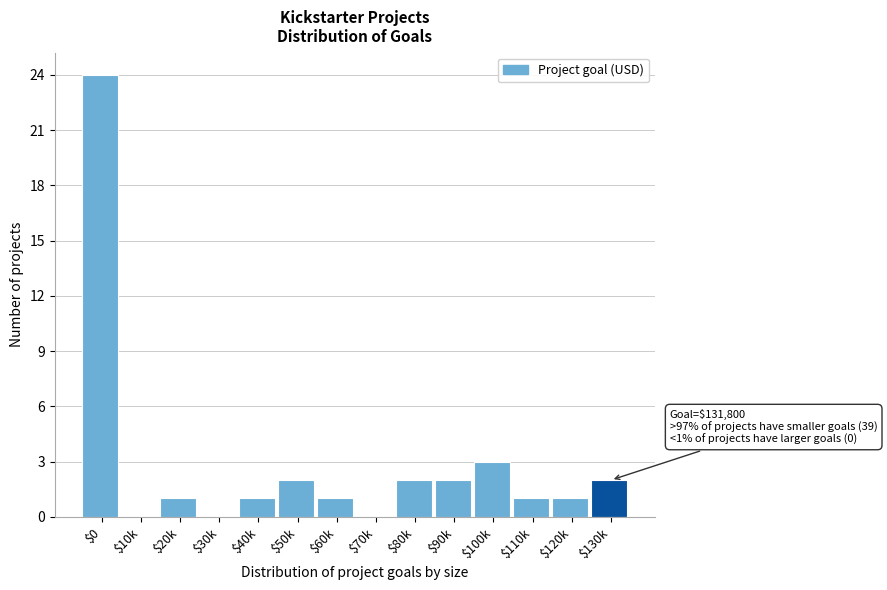

Which label corresponds to the largest value in the chart?

$0